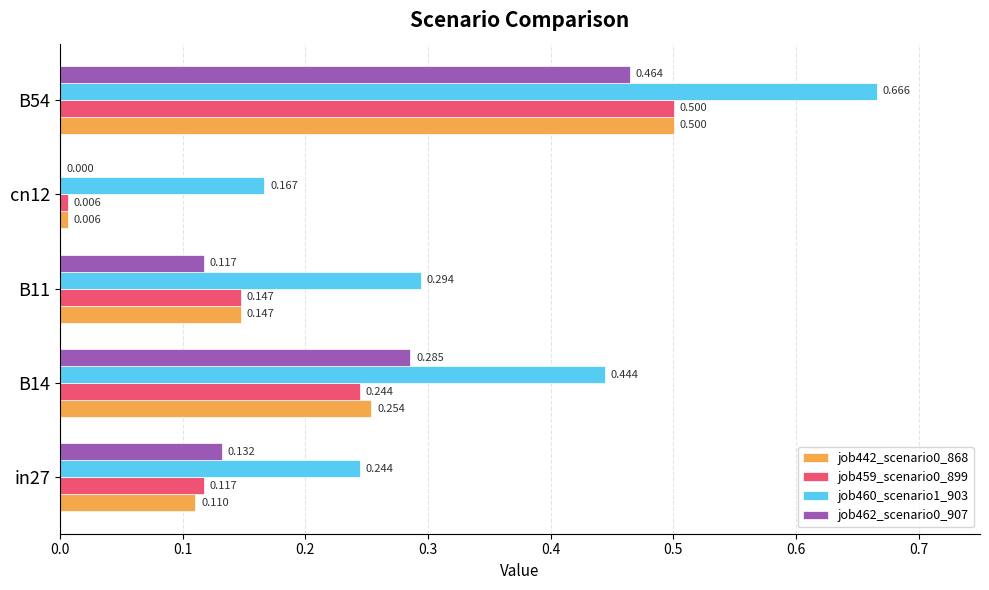

Is the value of job442_scenario0_868 at B14 greater than the value of job462_scenario0_907 at B14?

No